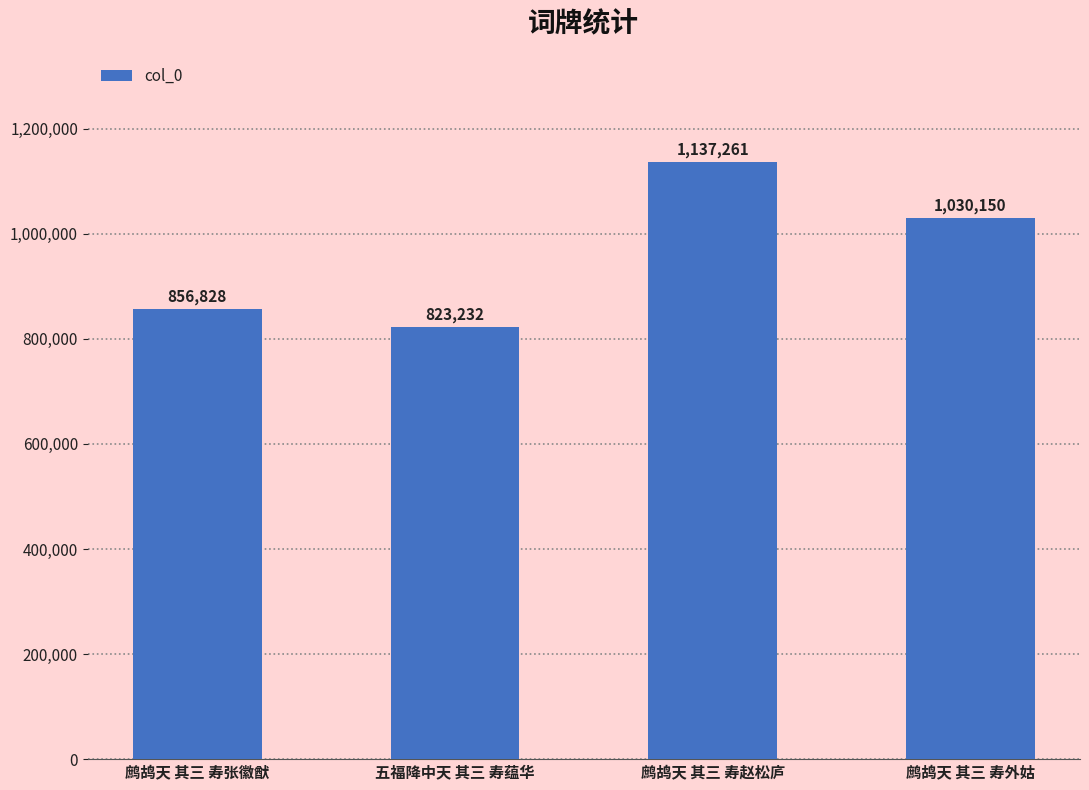

What position from the right is 鹧鸪天 其三 寿赵松庐?

2